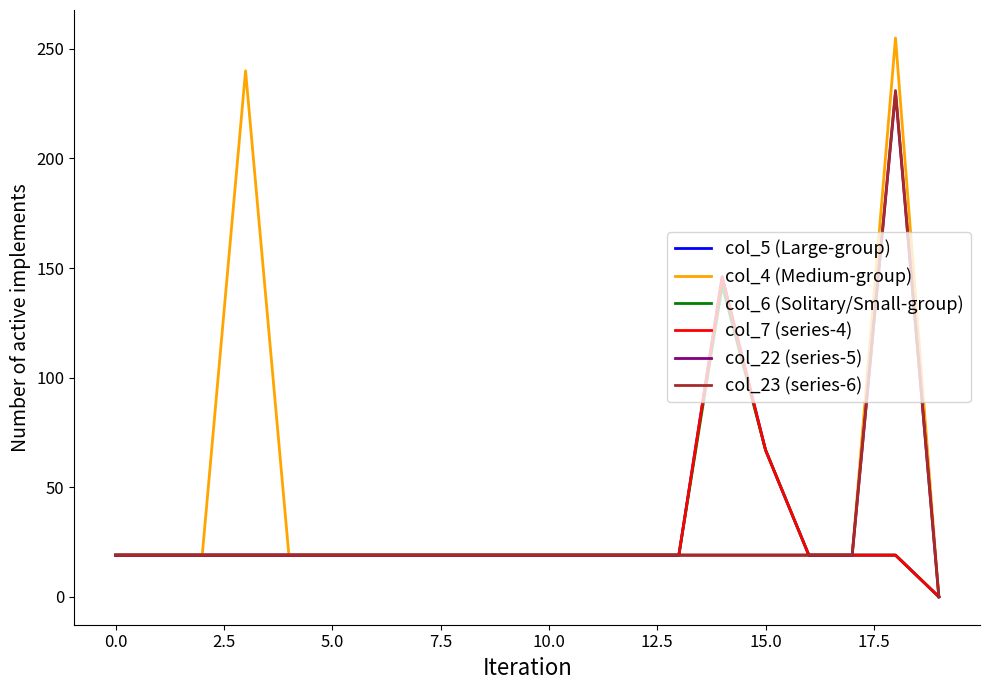

Is this an area chart (filled region under the line)?

No